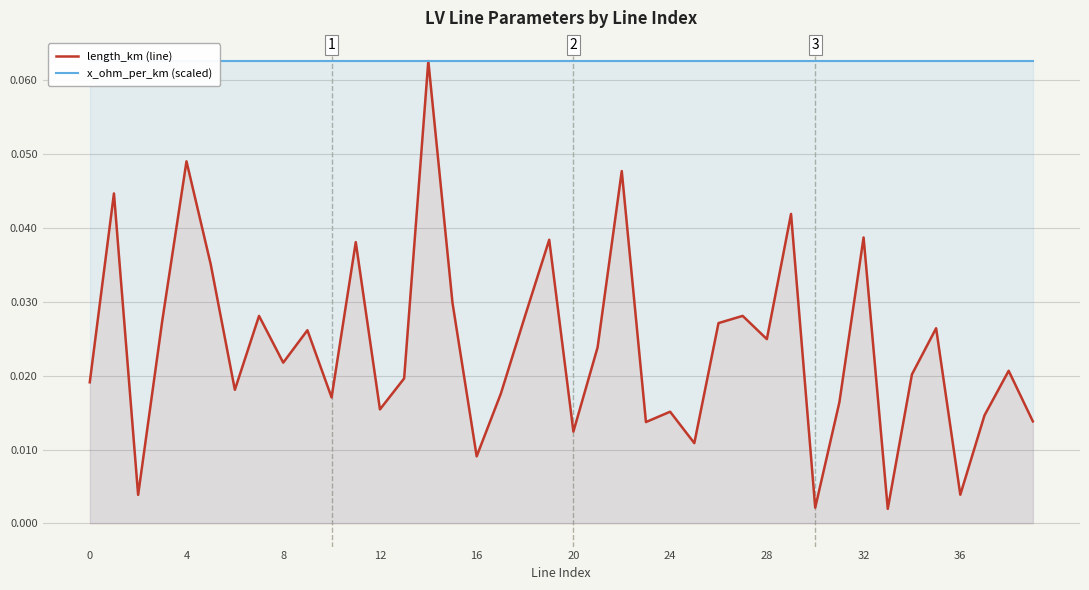

Between 32 and 37, which is larger?

32